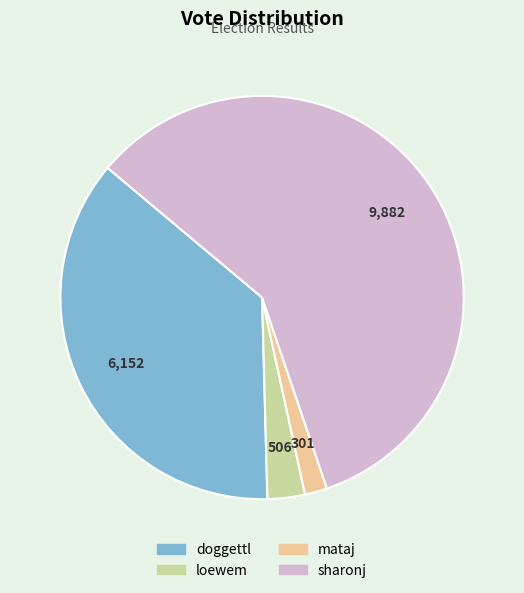

Does sharonj account for over 50% of the chart?

Yes